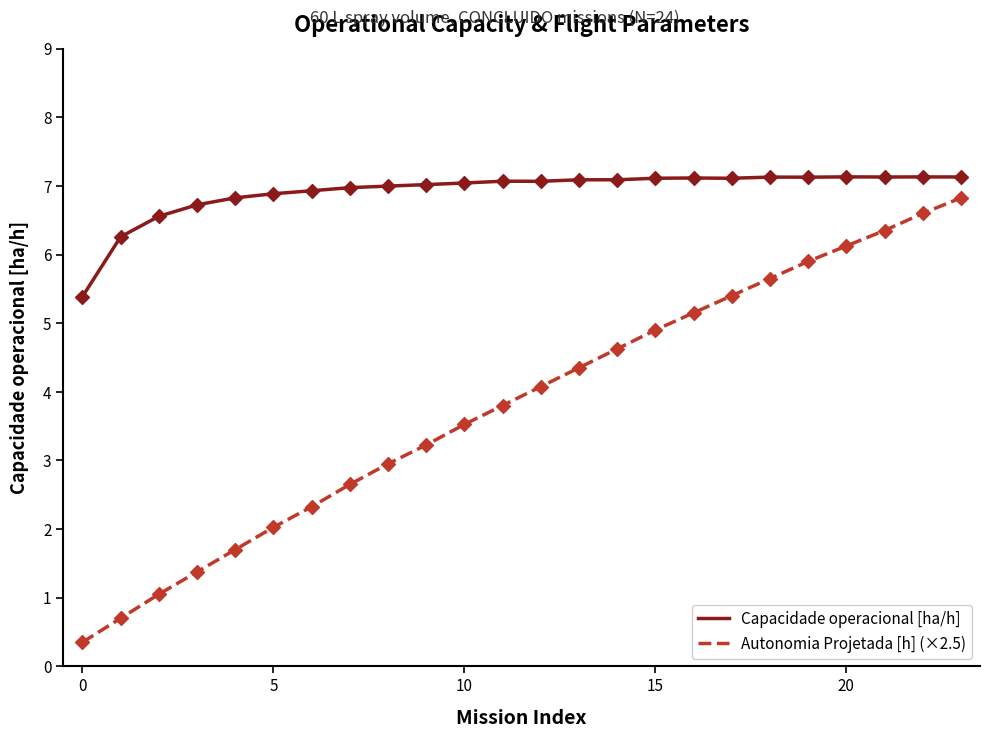

Which series has the largest range (max minus min)?

Autonomia Projetada [h] (×2.5)